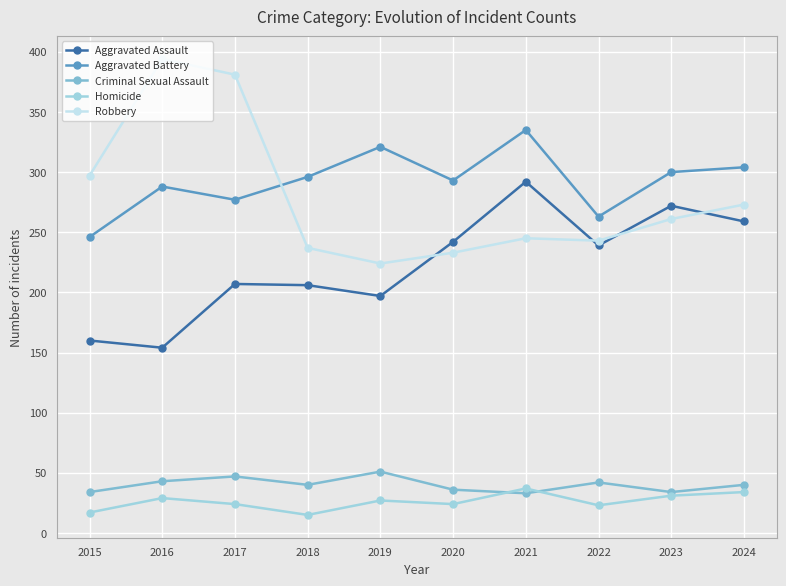

Is it true that Aggravated Assault equals 195 at 2021?

False